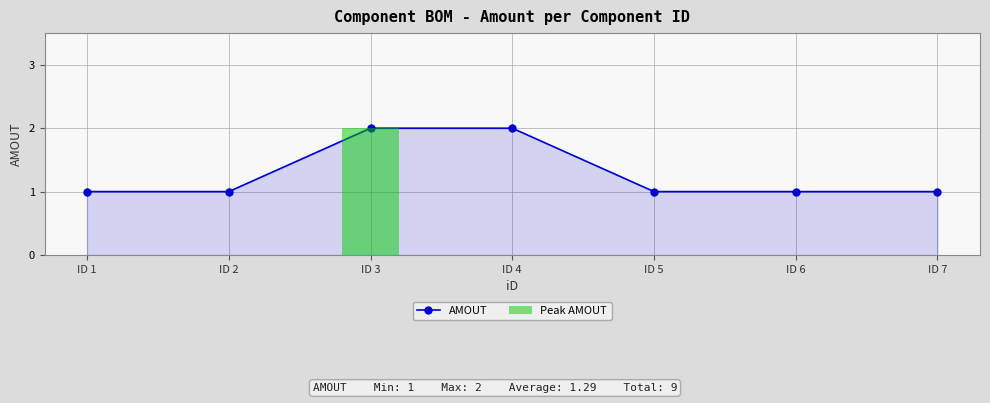

Reading left to right, transcribe all the data shown in this chart.

1	1	2	2	1	1	1